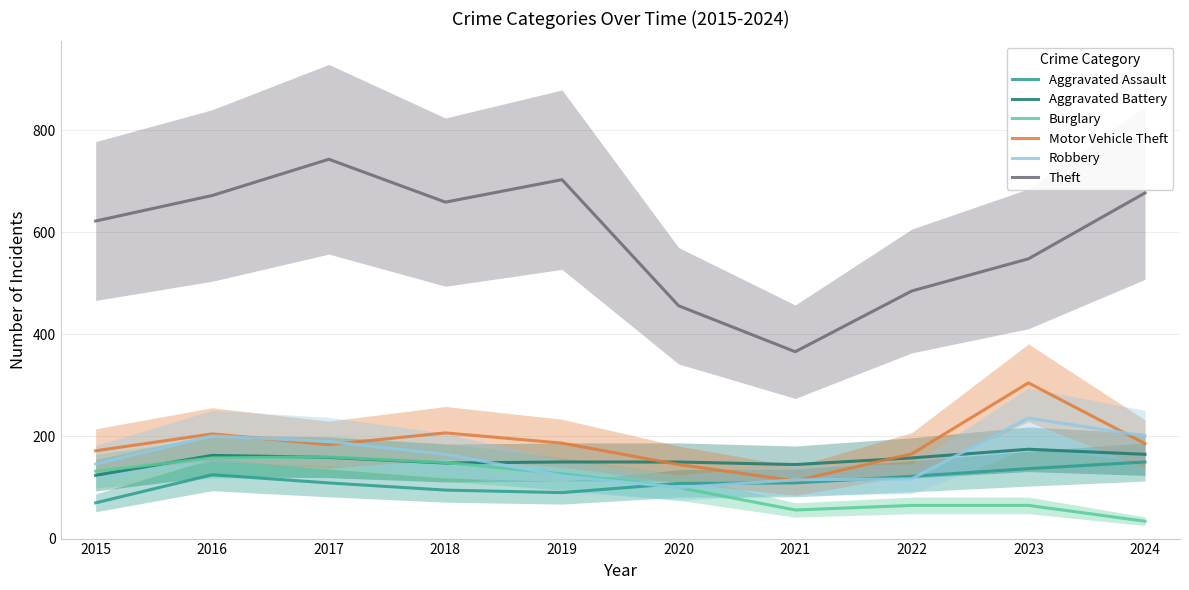

The value of Aggravated Assault at 2017 is 109. True or false?

True